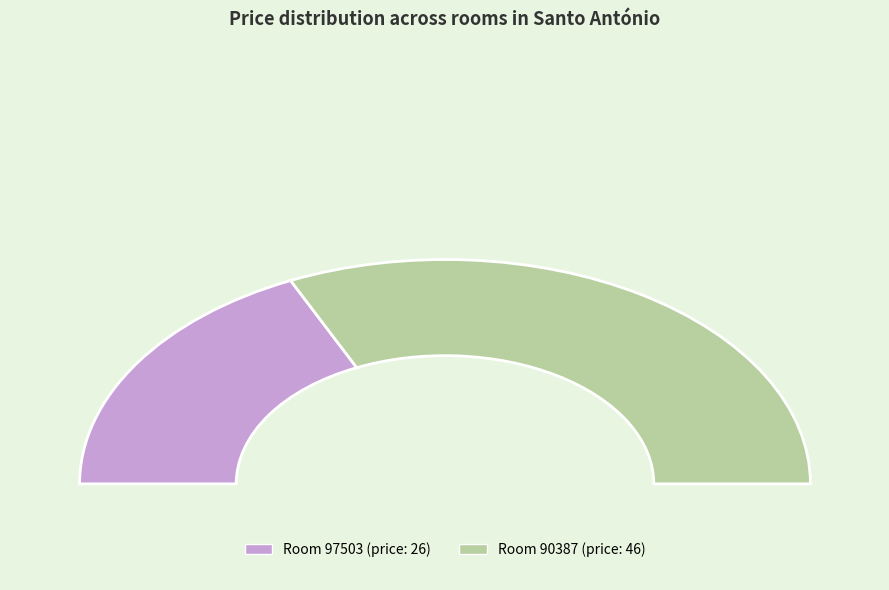

To the nearest percent, what portion does 90387 represent?

64%